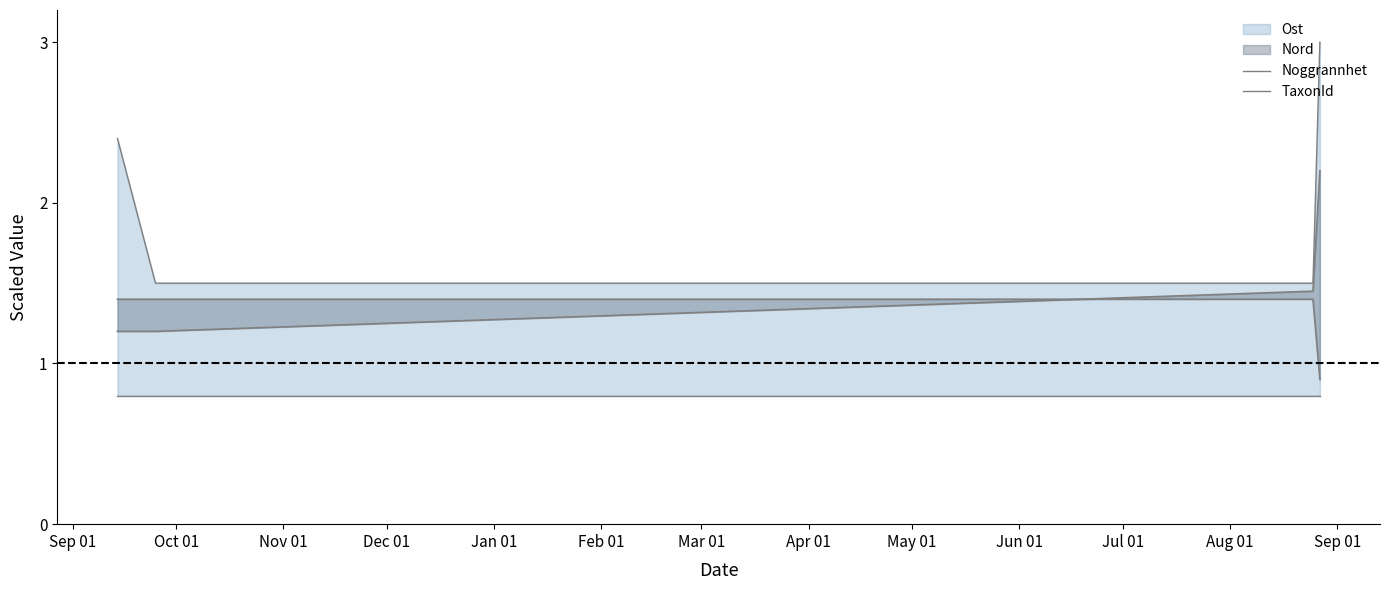

True or false: TaxonId has a value of 0.8 at Oct 01.

True